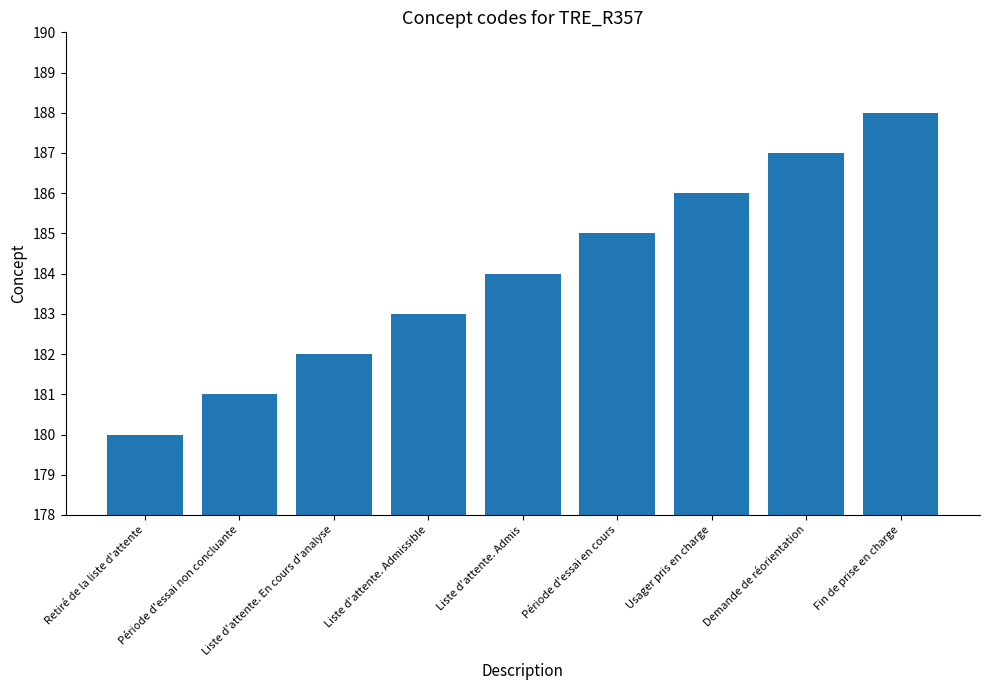

What is the change in value from Liste d'attente. En cours d'analyse to Fin de prise en charge?

+6